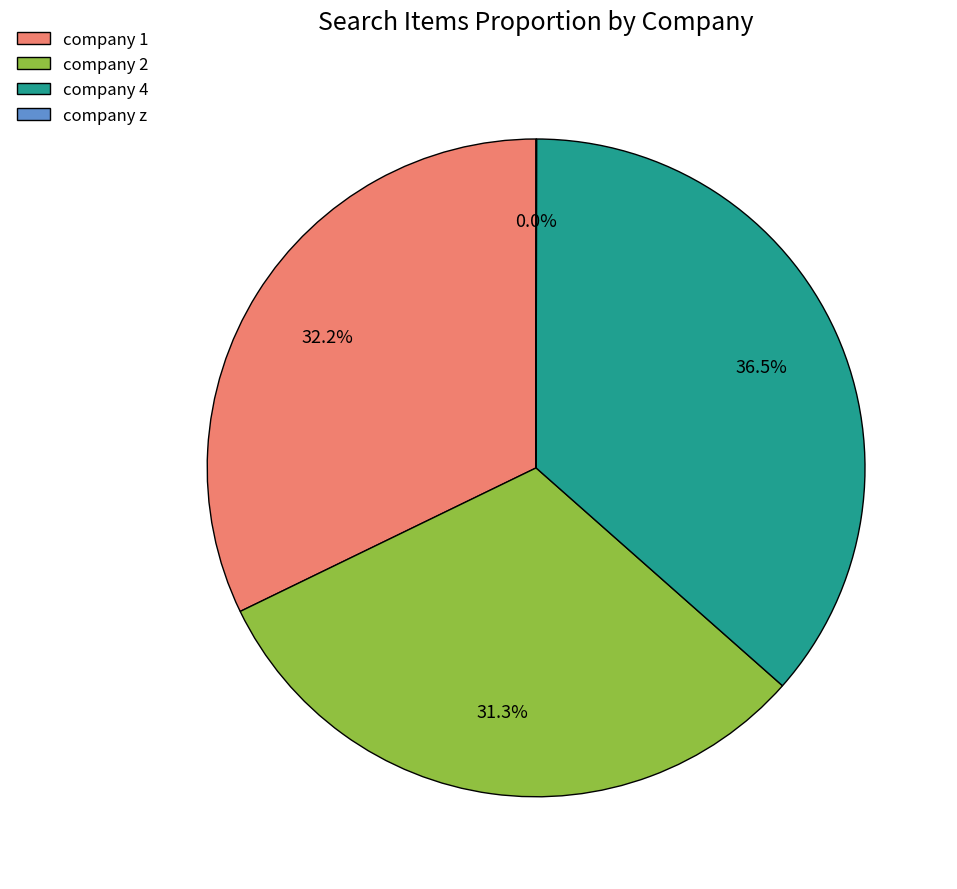

What percentage is the company 2 slice, to the nearest percent?

31%